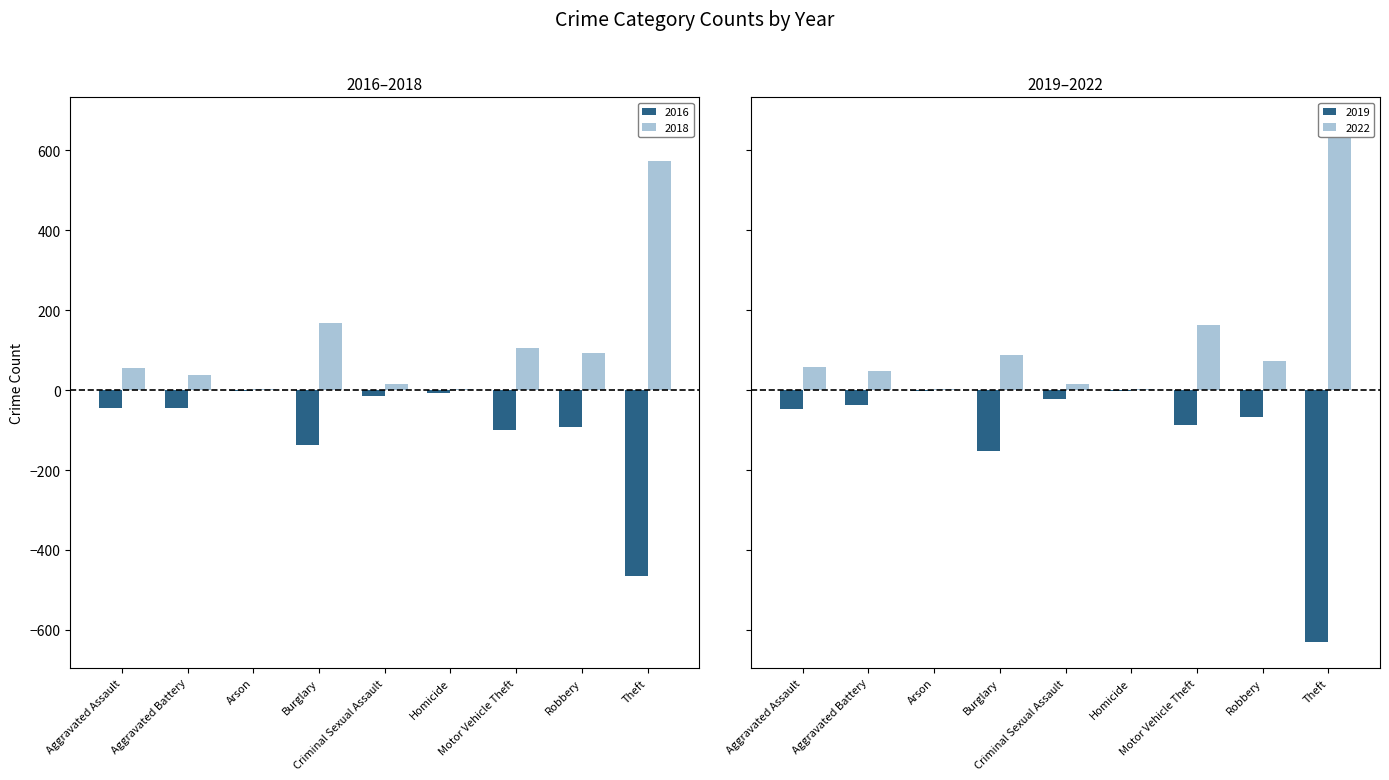

How many bars are there in total?

36